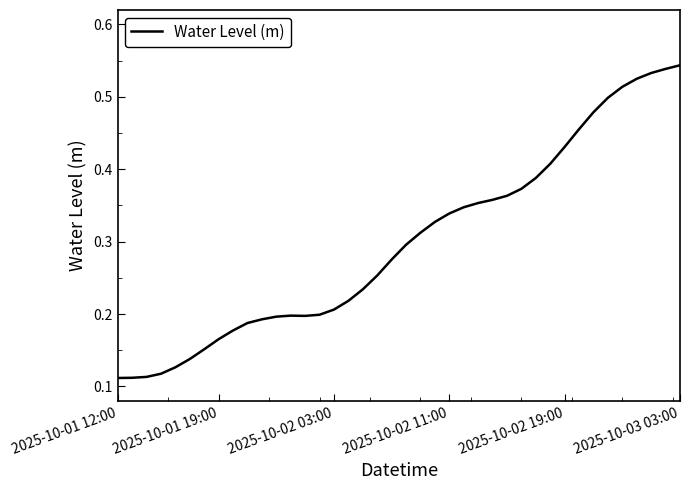

Does the chart display data point markers on the line(s)?

No